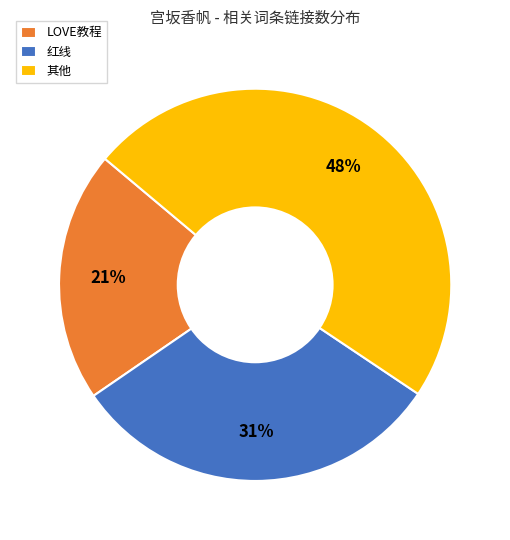

Do 其他 and 红线 together represent more than half of the pie?

Yes